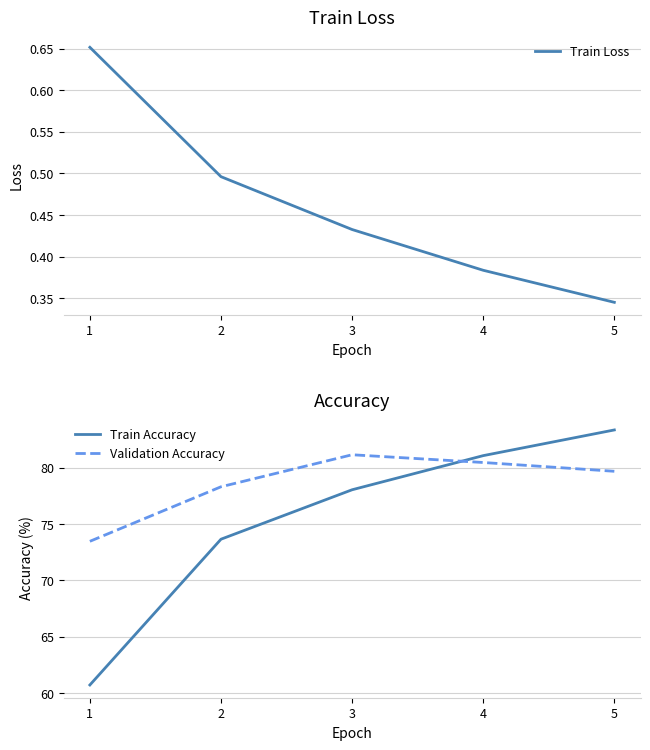

Is the value of Train Accuracy at 1 greater than the value of Train Loss at 1?

Yes